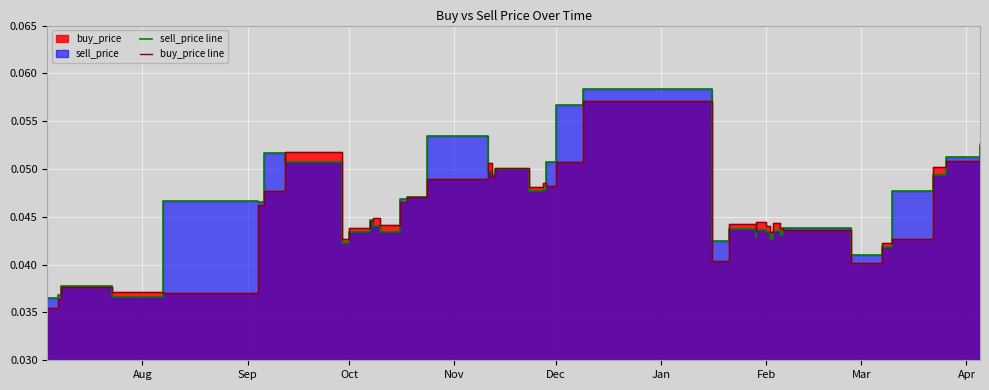

True or false: sell_price line and buy_price line intersect in this chart.

True